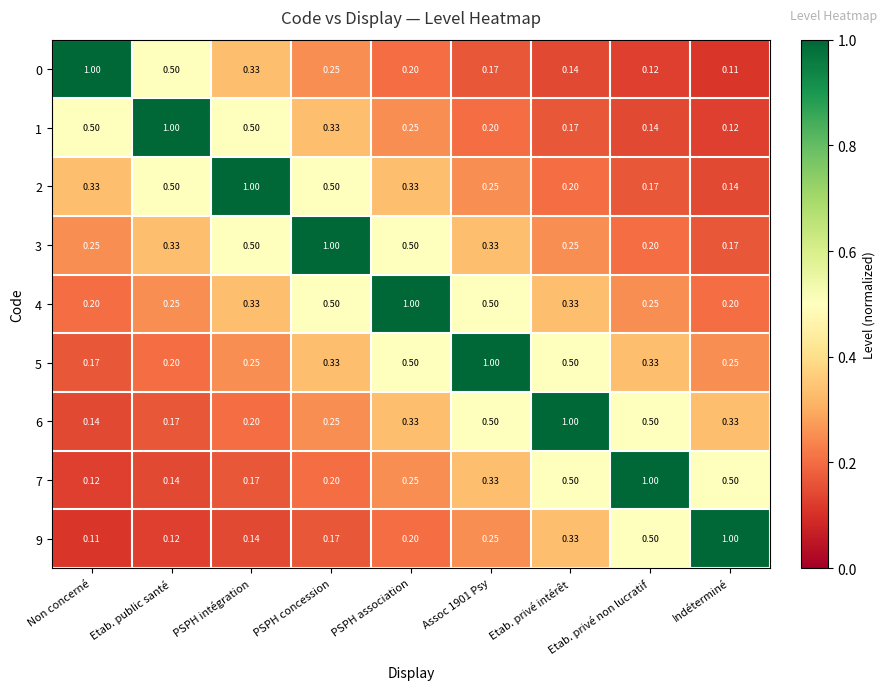

Is the value of 0 at Etab. privé intérêt greater than the value of 5 at Etab. public santé?

No